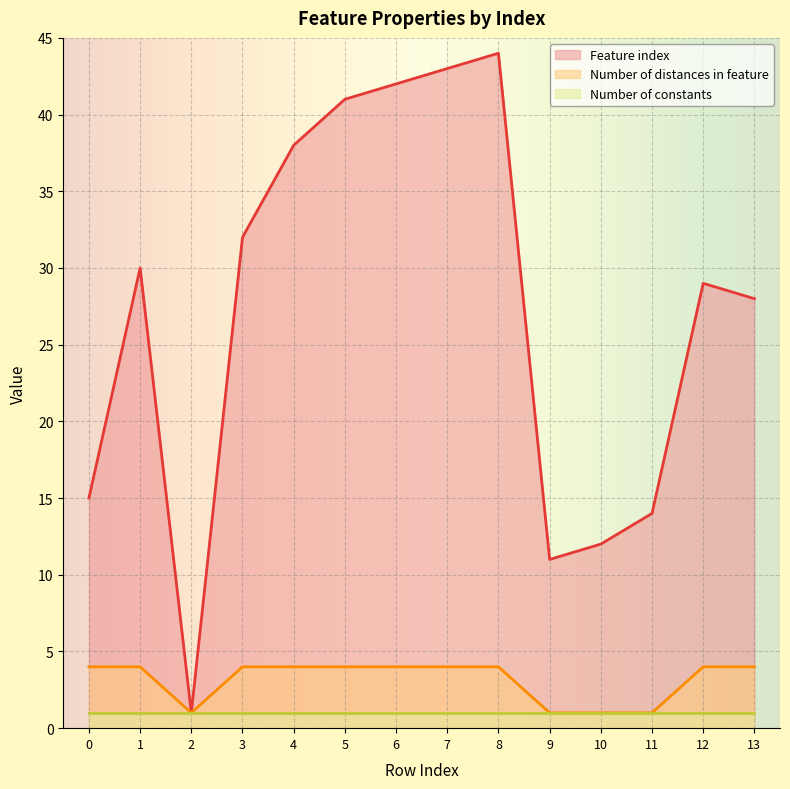

What is the sum of all Number of distances in feature values?

924.0